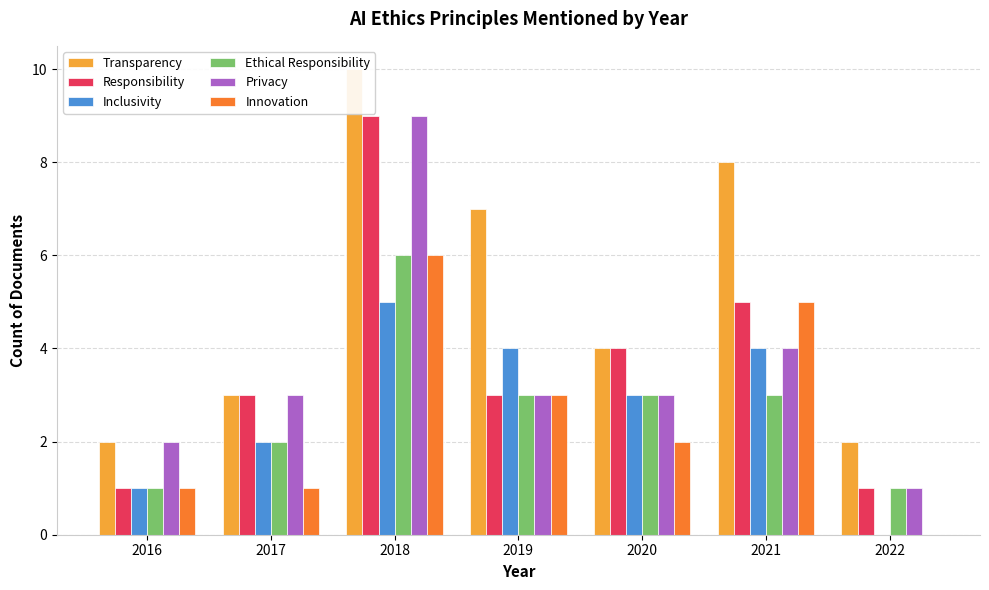

What is the sum of all Transparency values?

36